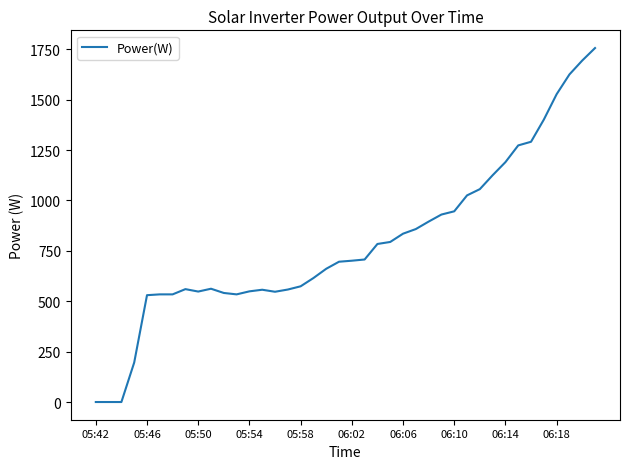

What is the difference between the maximum and minimum values?

1756